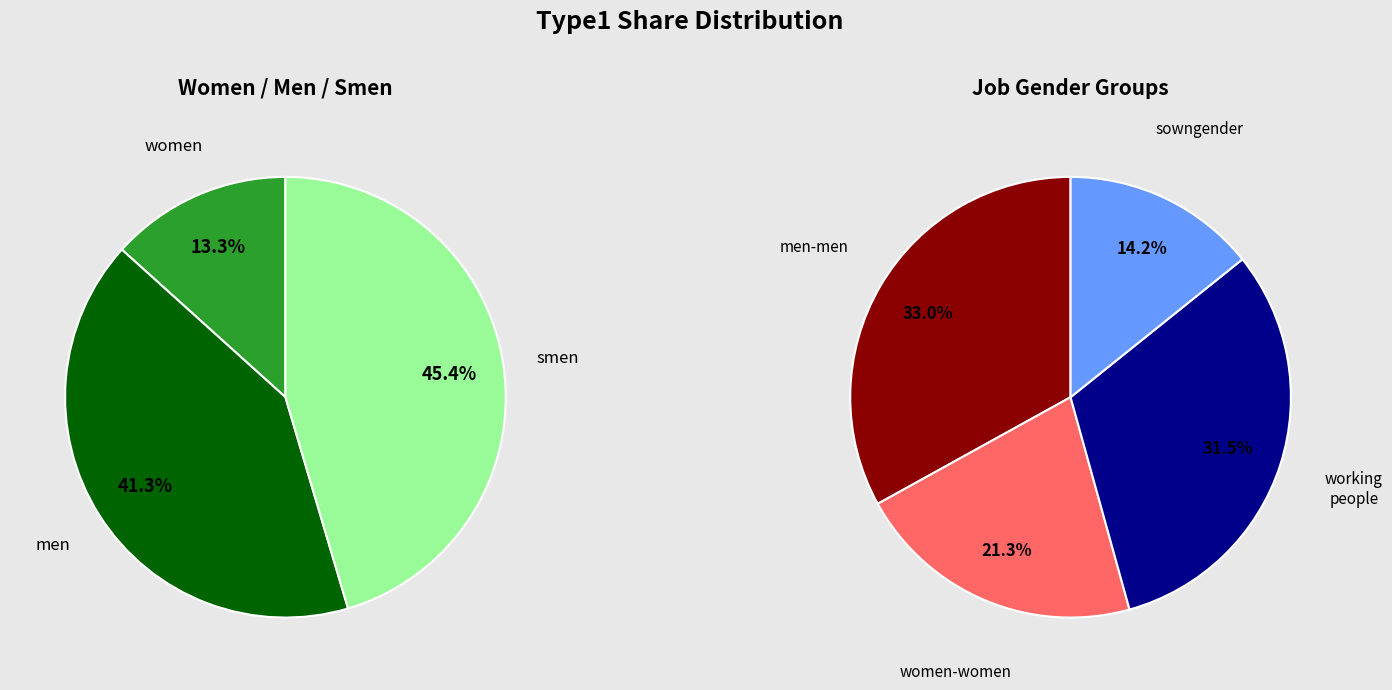

Does any single category account for the majority?

No